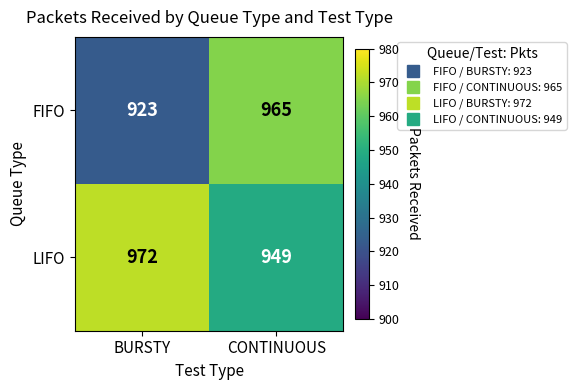

What is the sum of all LIFO values?

1921